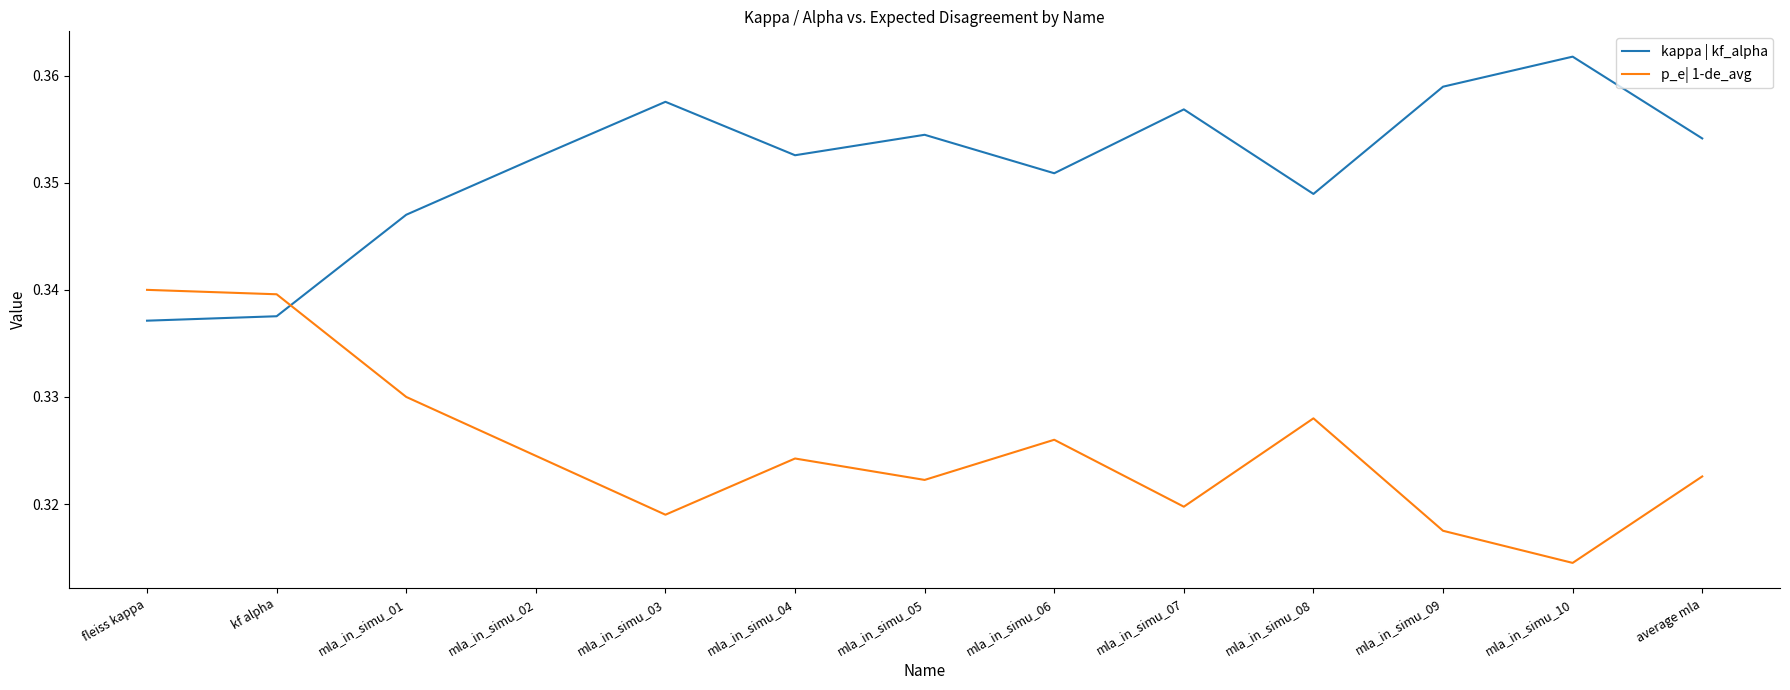

At which label is p_e| 1-de_avg closest to 0?

mla_in_simu_10